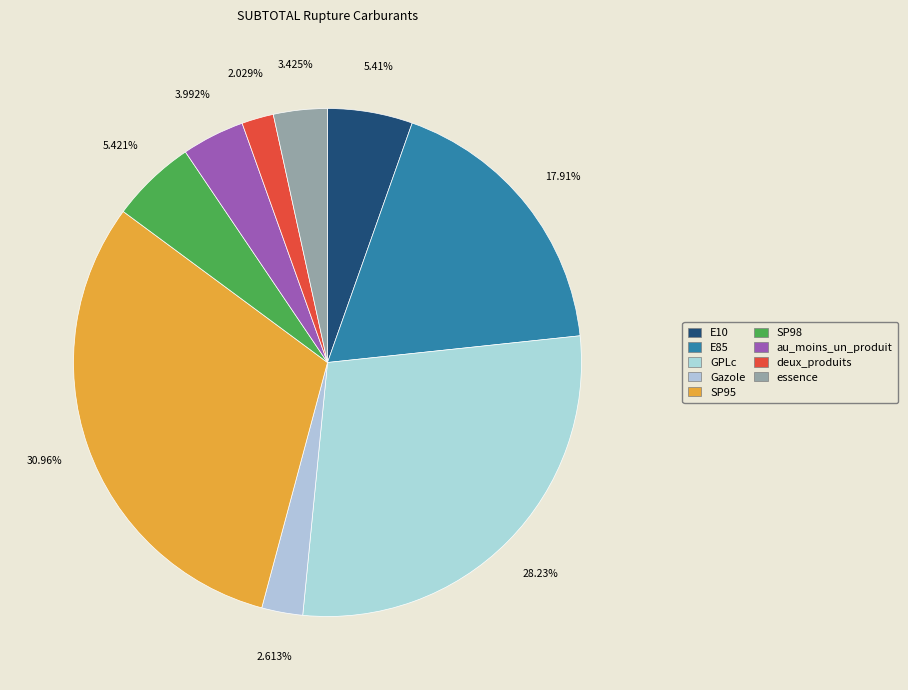

Is E85 the majority of the pie?

No